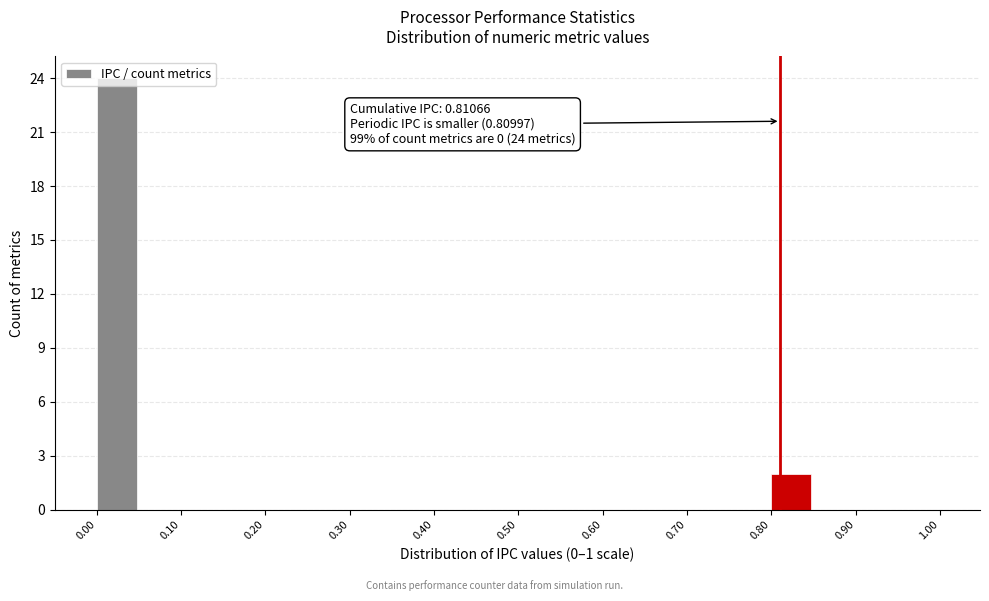

Over which range of the x-axis is the bar tallest?

0.00 to 0.05